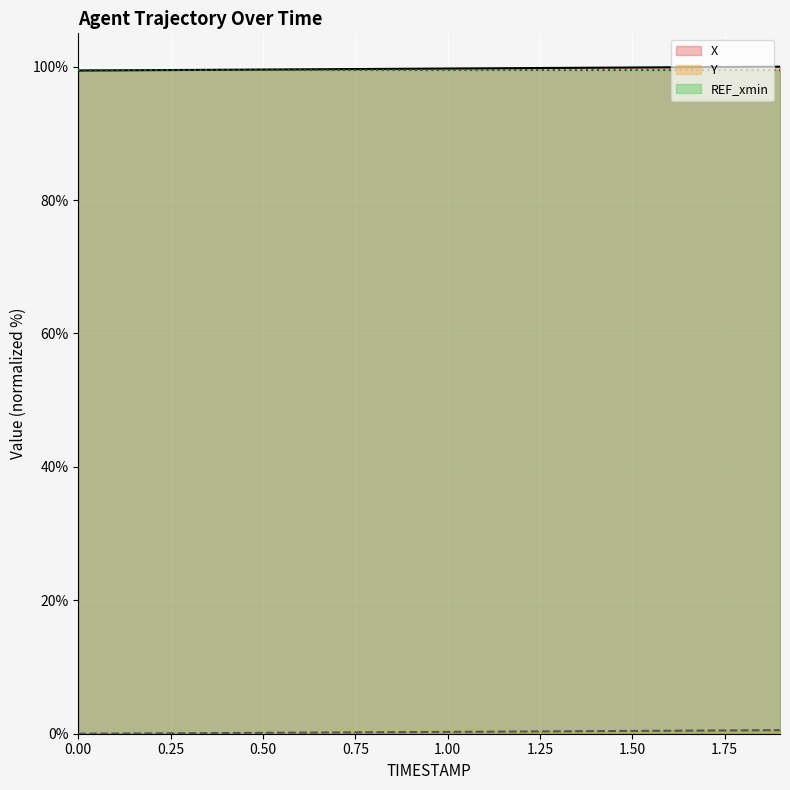

True or false: X and Y intersect in this chart.

False